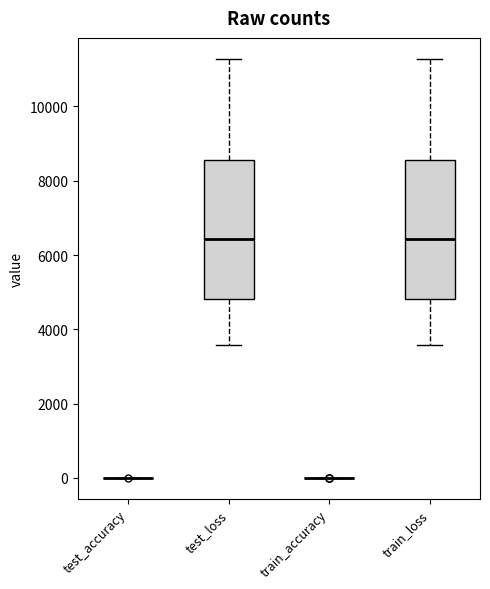

Reading left to right, transcribe this box plot: for each box, give where its median line is, the range the box spans, and where its two whiskers end, as read against the y-axis. The values are not printed on the chart, so give them approximately, as read against the axis.

test_accuracy: box collapsed to a line at 0, whiskers 0 to 0
test_loss: median 6400, box 4800 to 8600, whiskers 3600 to 11200
train_accuracy: box collapsed to a line at 0, whiskers 0 to 0
train_loss: median 6400, box 4800 to 8600, whiskers 3600 to 11200